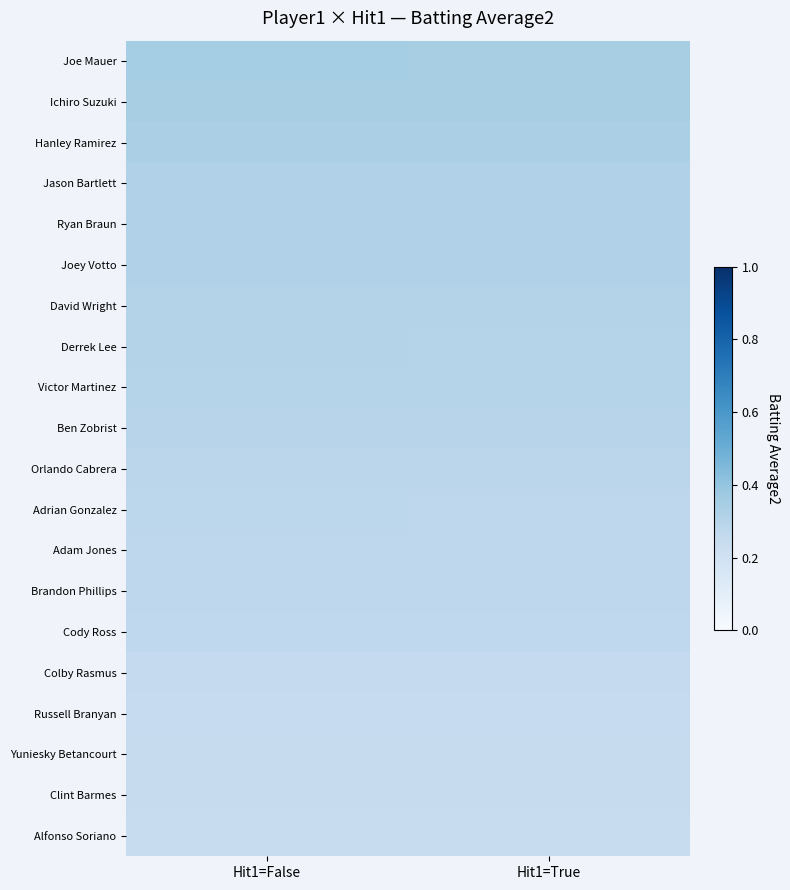

Reading left to right, what are all the values shown in this chart?

Joe Mauer: Hit1=False=0.4	Hit1=True=0.3
Ichiro Suzuki: Hit1=False=0.3	Hit1=True=0.3
Hanley Ramirez: Hit1=False=0.3	Hit1=True=0.3
Jason Bartlett: Hit1=False=0.3	Hit1=True=0.3
Ryan Braun: Hit1=False=0.3	Hit1=True=0.3
Joey Votto: Hit1=False=0.3	Hit1=True=0.3
David Wright: Hit1=False=0.3	Hit1=True=0.3
Derrek Lee: Hit1=False=0.3	Hit1=True=0.3
Victor Martinez: Hit1=False=0.3	Hit1=True=0.3
Ben Zobrist: Hit1=False=0.3	Hit1=True=0.3
Orlando Cabrera: Hit1=False=0.3	Hit1=True=0.3
Adrian Gonzalez: Hit1=False=0.3	Hit1=True=0.3
Adam Jones: Hit1=False=0.3	Hit1=True=0.3
Brandon Phillips: Hit1=False=0.3	Hit1=True=0.3
Cody Ross: Hit1=False=0.3	Hit1=True=0.3
Colby Rasmus: Hit1=False=0.2	Hit1=True=0.2
Russell Branyan: Hit1=False=0.2	Hit1=True=0.2
Yuniesky Betancourt: Hit1=False=0.2	Hit1=True=0.2
Clint Barmes: Hit1=False=0.2	Hit1=True=0.2
Alfonso Soriano: Hit1=False=0.2	Hit1=True=0.2